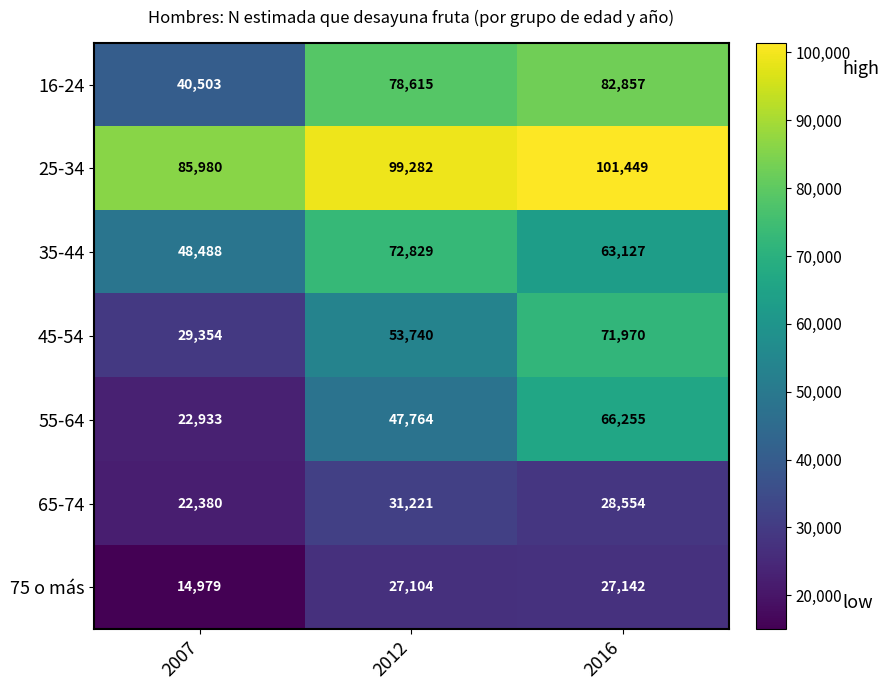

What is the sum of all 35-44 values?

184444